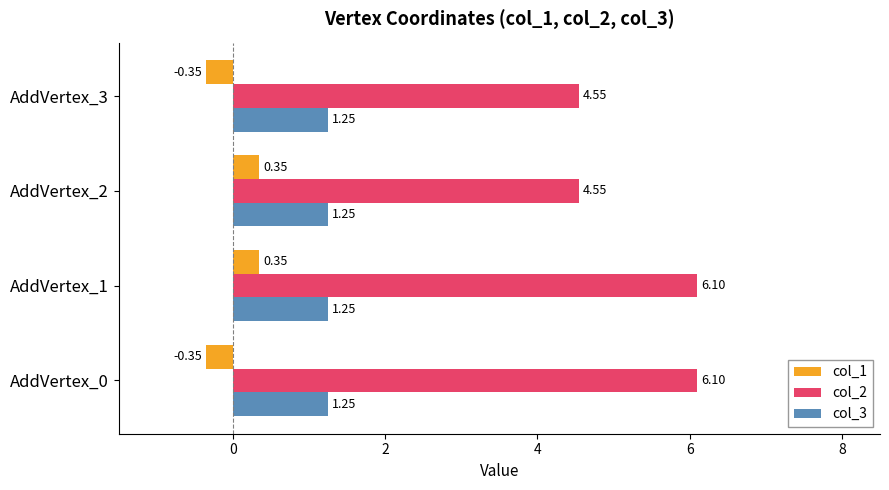

Which series changed the most between AddVertex_2 and AddVertex_3?

col_1